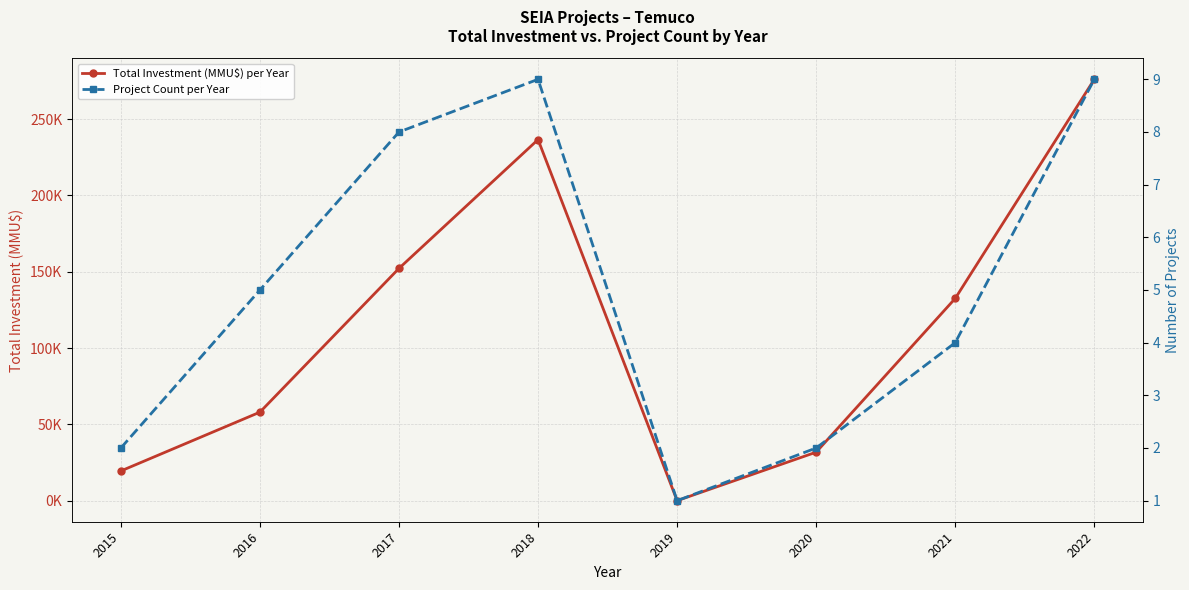

At which category is the sum across all series the highest?

2022